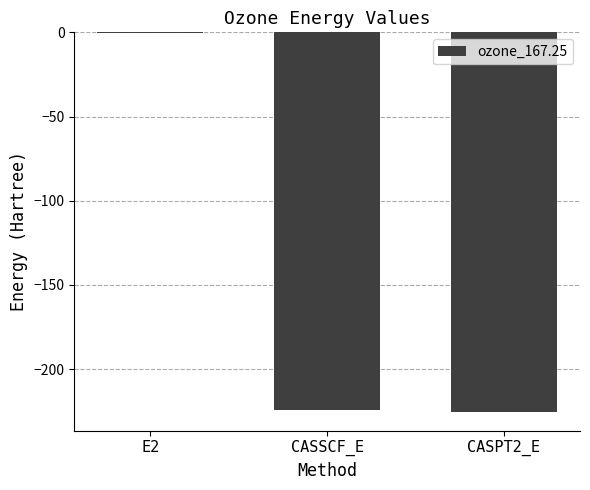

What is the sum of all values?

-450.4